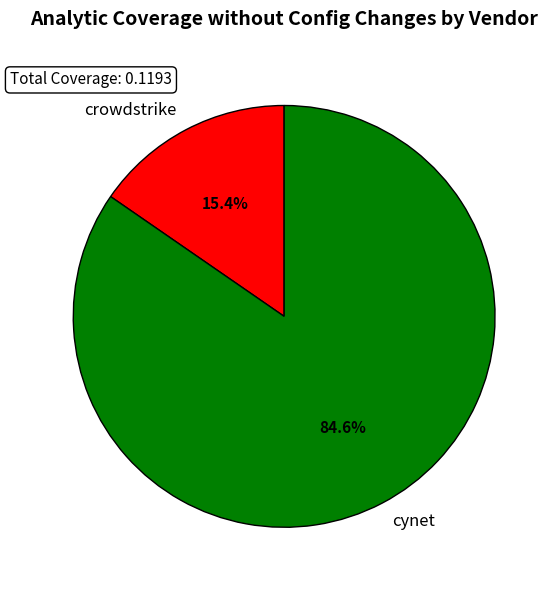

To the nearest percent, what percentage of the pie is cynet?

85%